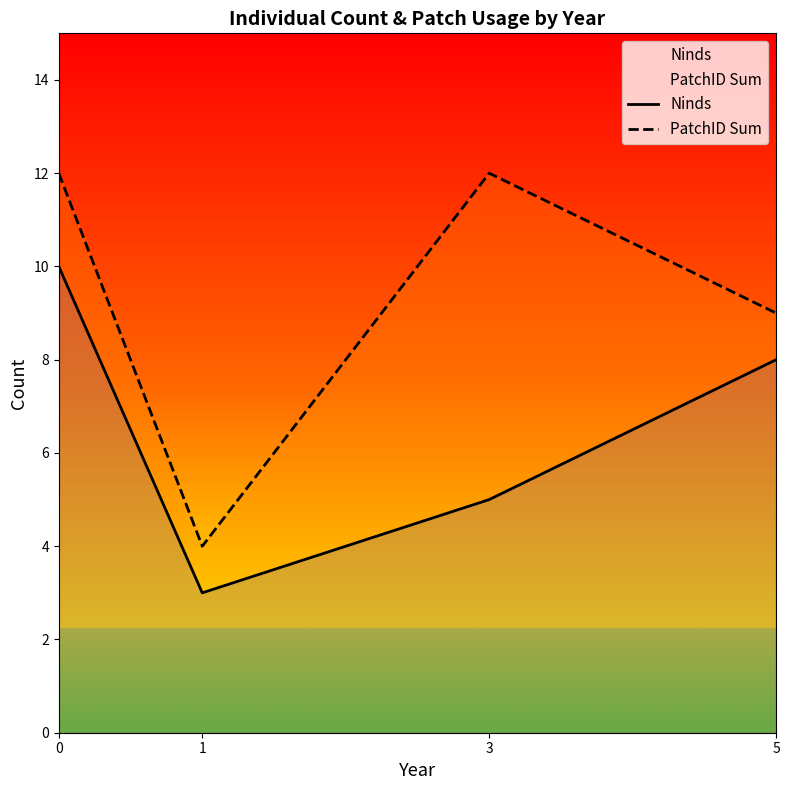

Reading right to left, what are all the values shown in this chart?

Ninds: 5=8	3=5	1=3	0=10
PatchID Sum: 5=9	3=12	1=4	0=12